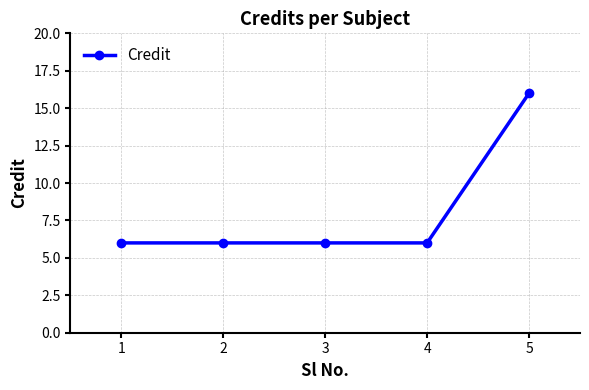

Reading left to right, transcribe all the data shown in this chart.

6	6	6	6	16